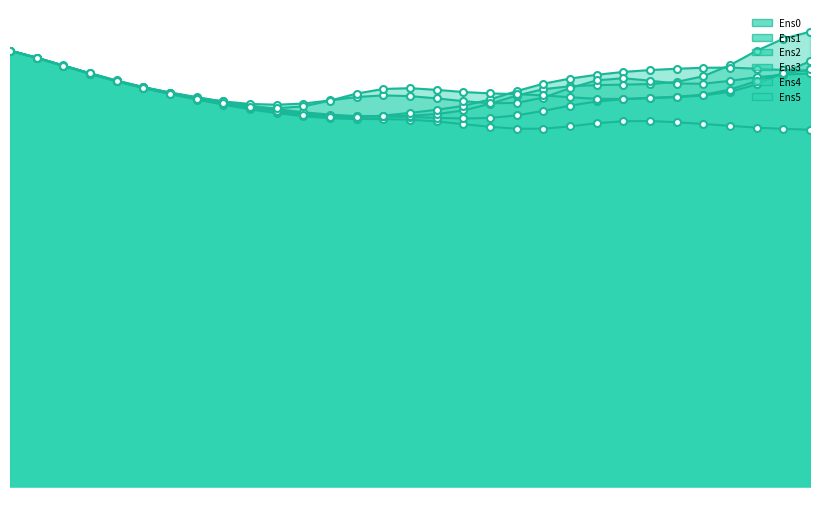

What is the sum of all Ens5 values?

580418.9